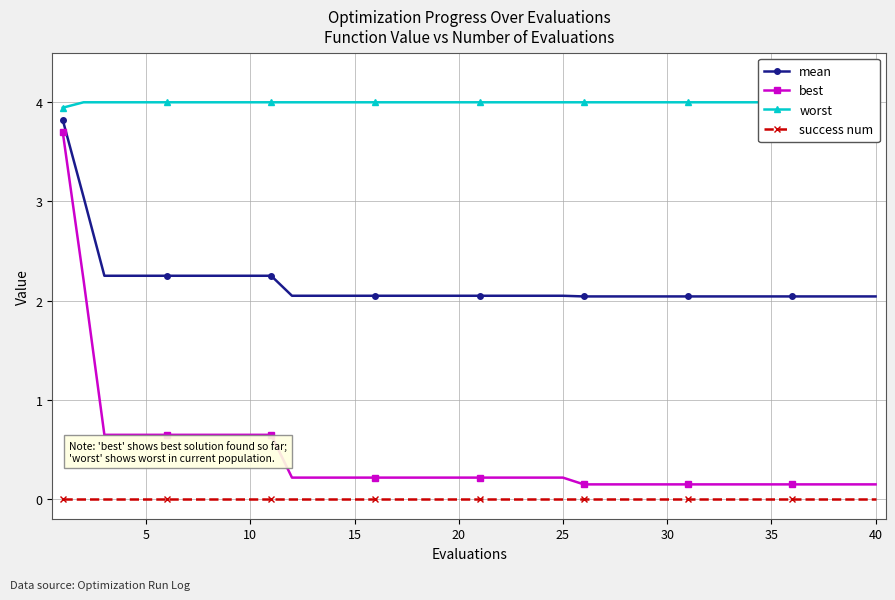

Reading left to right, what are all the values shown in this chart?

mean: 3.8	3.0	2.3	2.3	2.3	2.3	2.3	2.3	2.3	2.3	2.3	2.0	2.0	2.0	2.0	2.0	2.0	2.0	2.0	2.0	2.0	2.0	2.0	2.0	2.0	2.0	2.0	2.0	2.0	2.0	2.0	2.0	2.0	2.0	2.0	2.0	2.0	2.0	2.0	2.0
best: 3.7	2.2	0.6	0.6	0.6	0.6	0.6	0.6	0.6	0.6	0.6	0.2	0.2	0.2	0.2	0.2	0.2	0.2	0.2	0.2	0.2	0.2	0.2	0.2	0.2	0.1	0.1	0.1	0.1	0.1	0.1	0.1	0.1	0.1	0.1	0.1	0.1	0.1	0.1	0.1
worst: 3.9	4.0	4.0	4.0	4.0	4.0	4.0	4.0	4.0	4.0	4.0	4.0	4.0	4.0	4.0	4.0	4.0	4.0	4.0	4.0	4.0	4.0	4.0	4.0	4.0	4.0	4.0	4.0	4.0	4.0	4.0	4.0	4.0	4.0	4.0	4.0	4.0	4.0	4.0	4.0
success num: 0.0	0.0	0.0	0.0	0.0	0.0	0.0	0.0	0.0	0.0	0.0	0.0	0.0	0.0	0.0	0.0	0.0	0.0	0.0	0.0	0.0	0.0	0.0	0.0	0.0	0.0	0.0	0.0	0.0	0.0	0.0	0.0	0.0	0.0	0.0	0.0	0.0	0.0	0.0	0.0